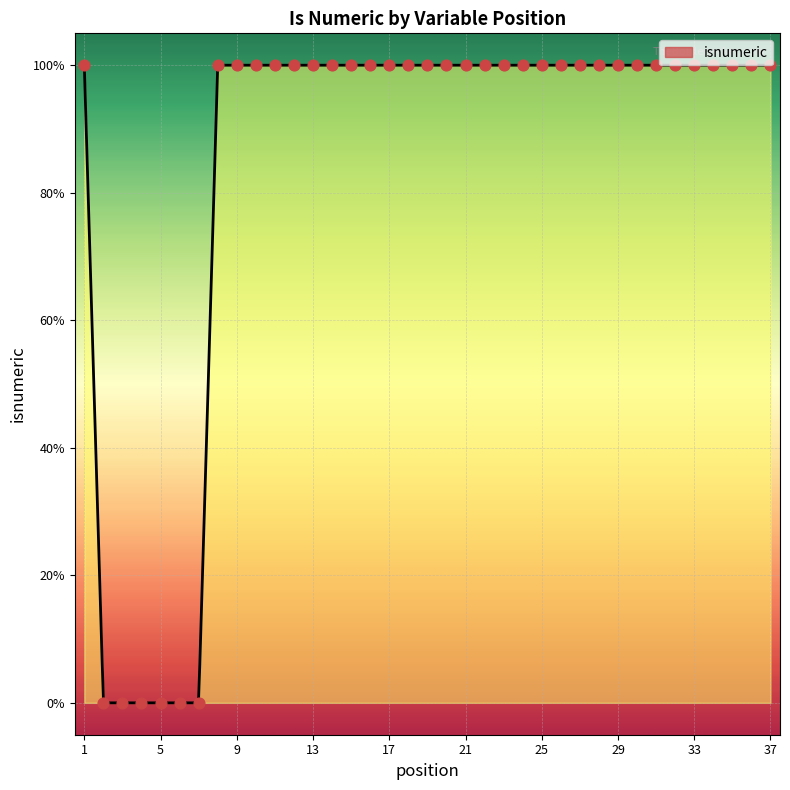

Which has a higher value, 27 or 4?

27